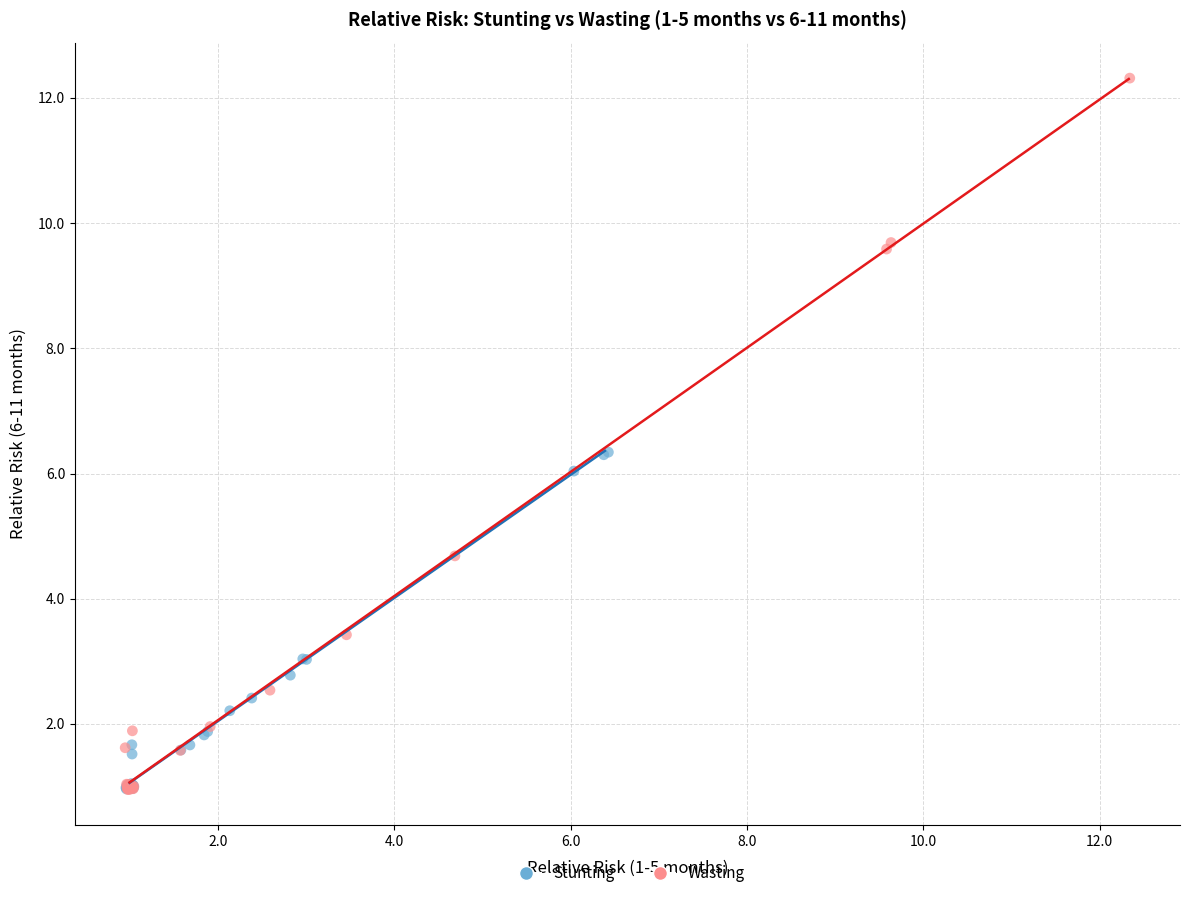

Which series has the widest spread of Y values?

Wasting